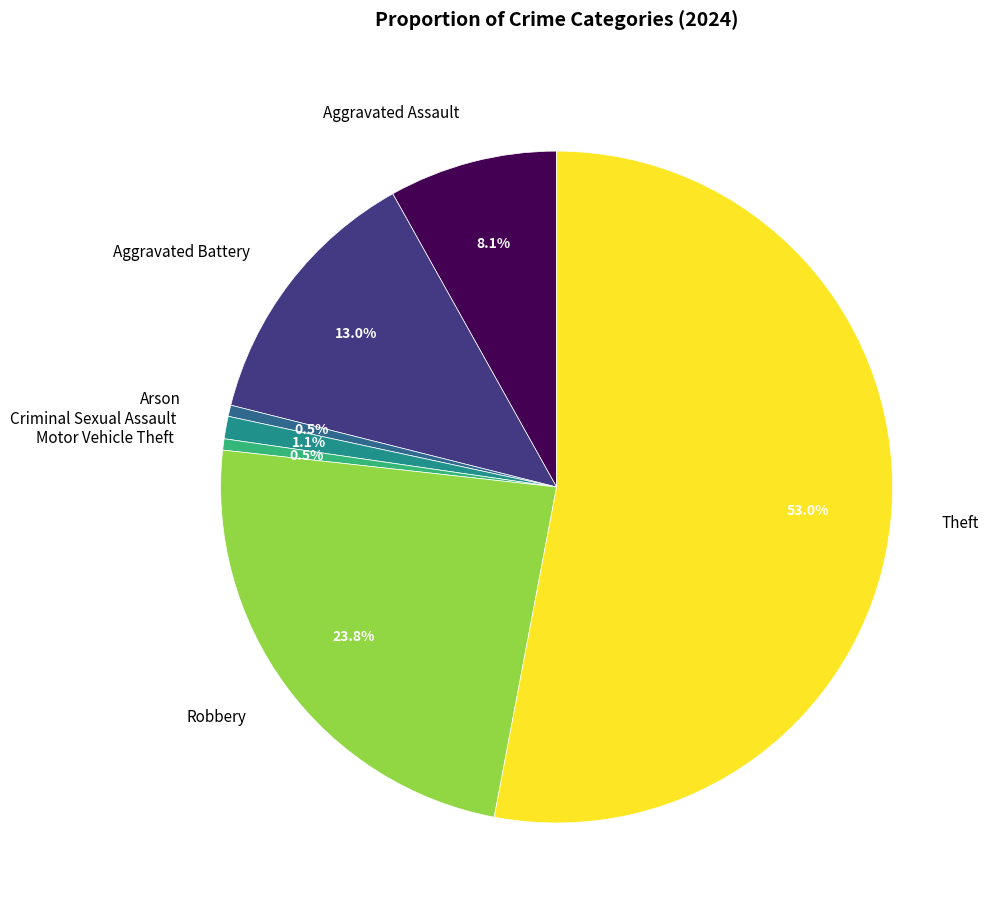

What is the ratio of the value at Theft to the value at Robbery?

2.2